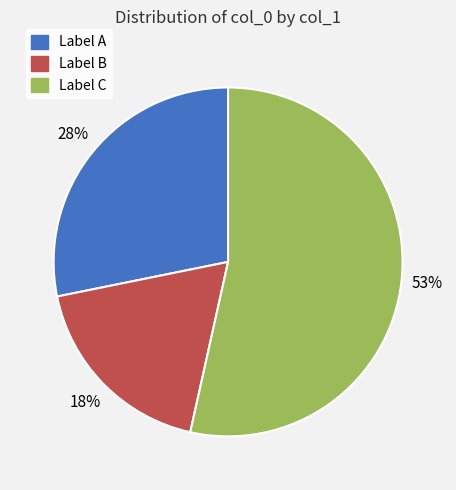

What is the smallest slice in the pie chart?

Label B